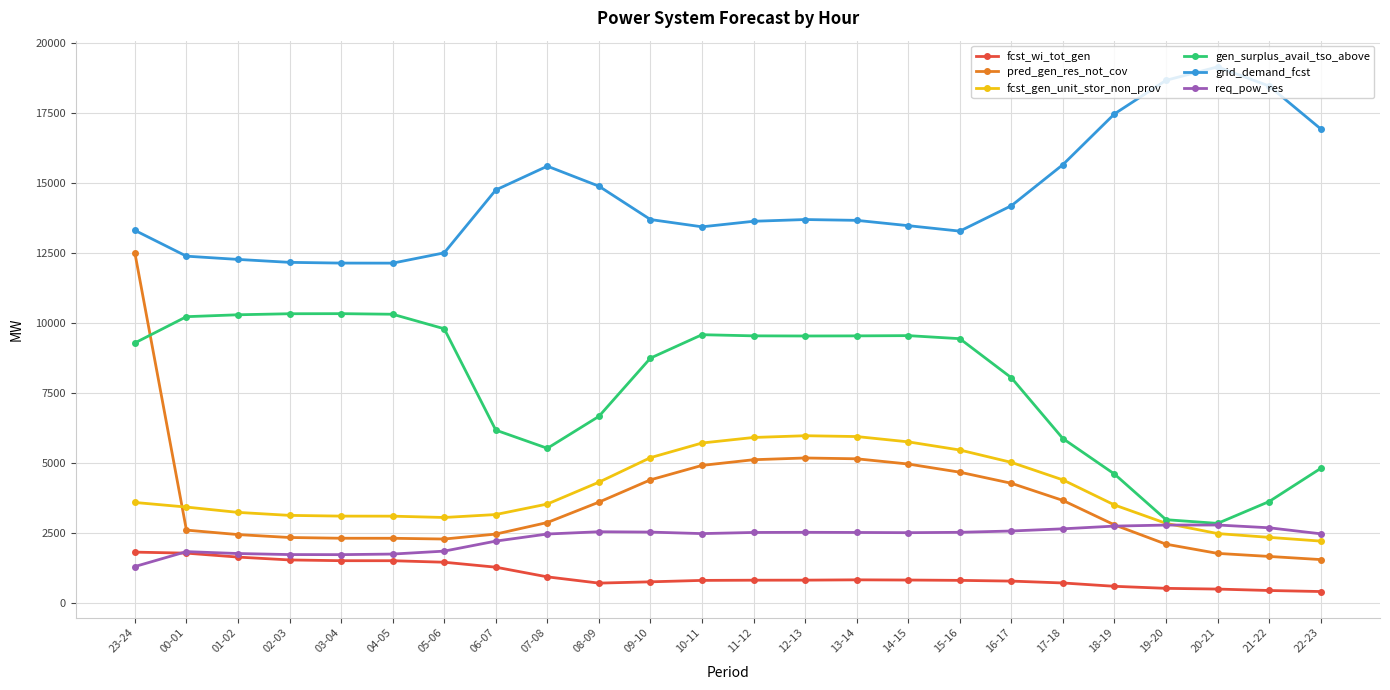

Which series changed the most between 12-13 and 16-17?

gen_surplus_avail_tso_above